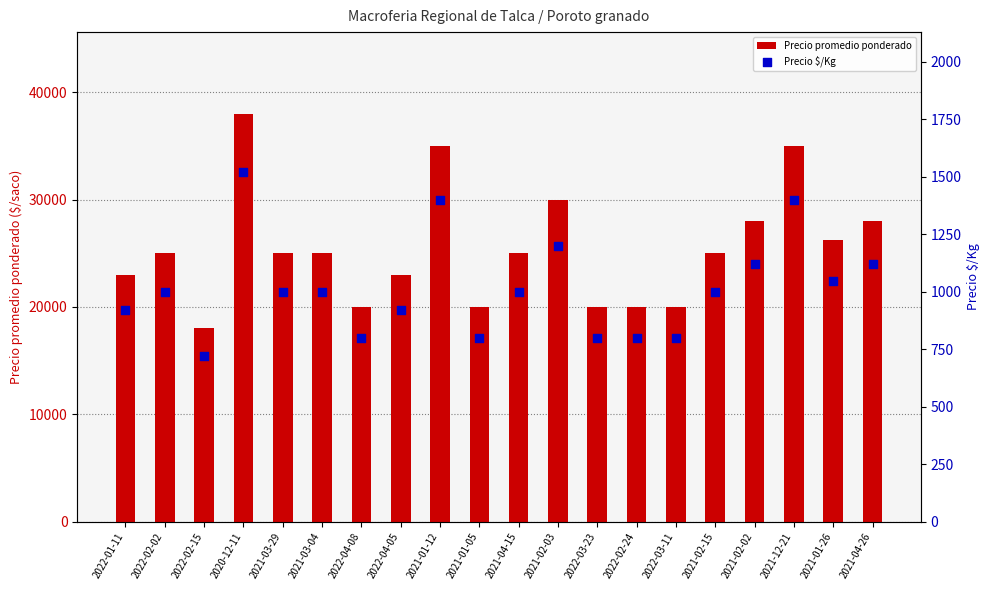

At which category is the sum across all series the highest?

2020-12-11